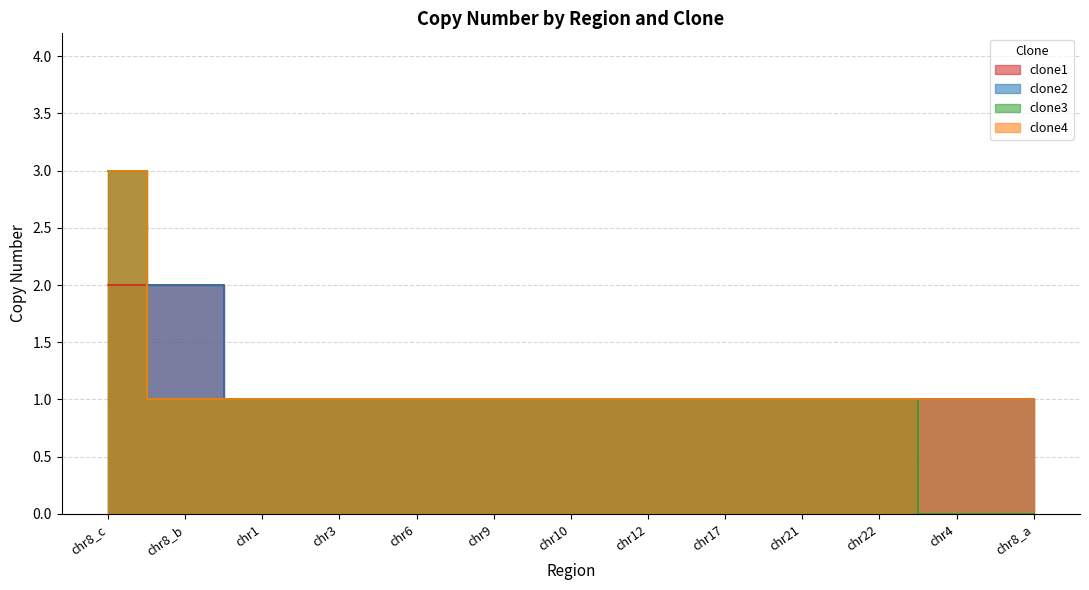

What is the spread (max minus min) of values at chr8_a?

1